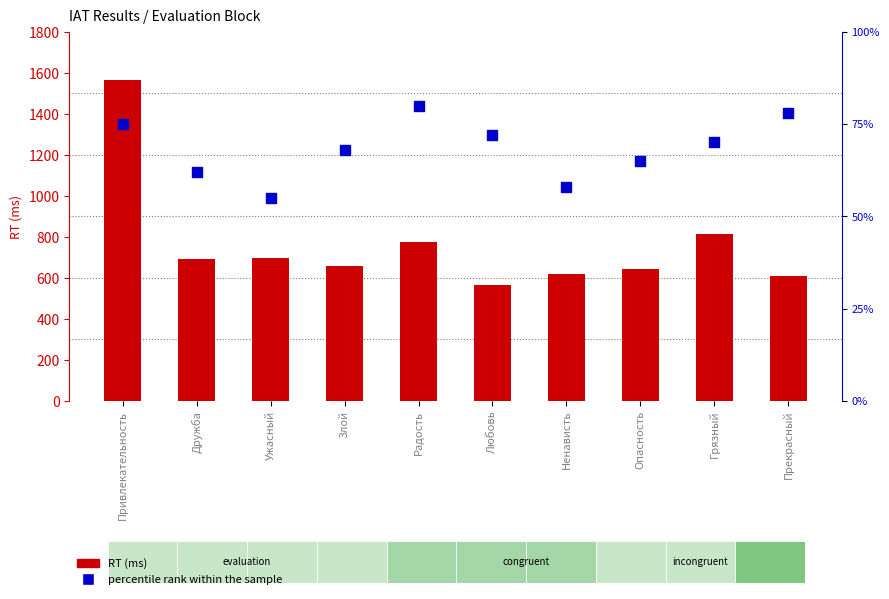

Which series contains the highest Y value?

RT (ms)